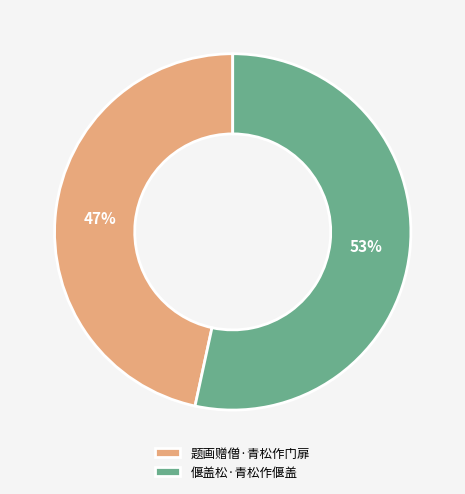

Which category has the biggest portion of the pie?

偃盖松·青松作偃盖